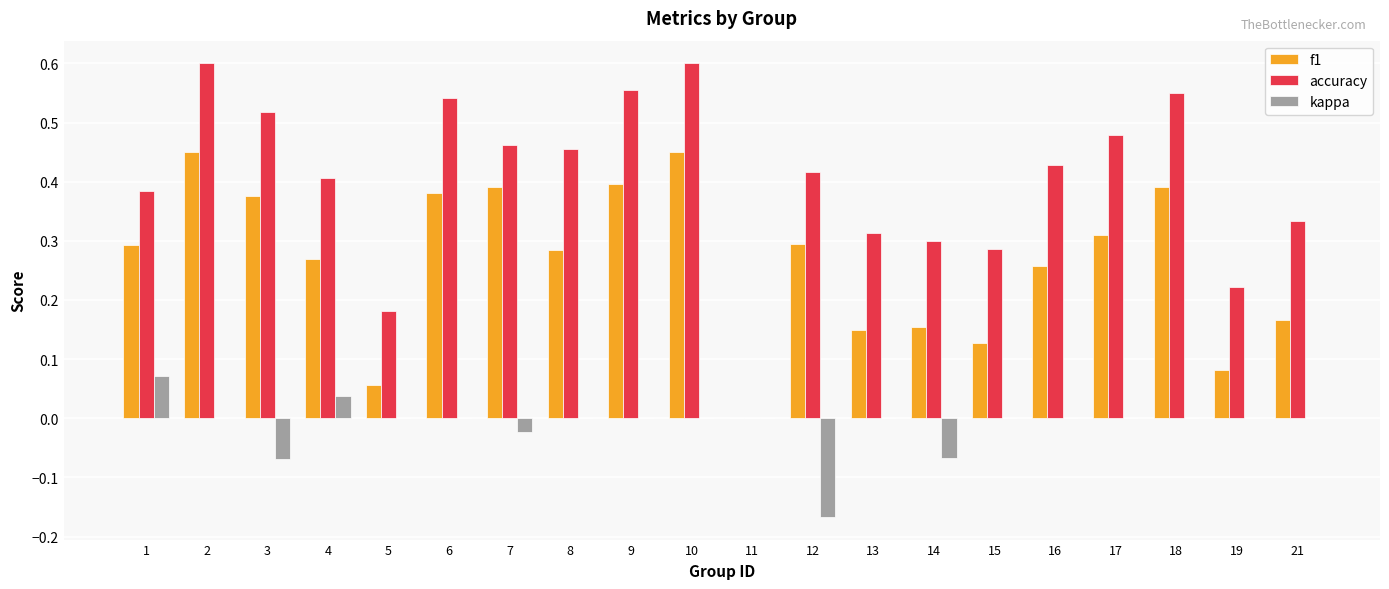

What is the total value across all series at 18?

0.9